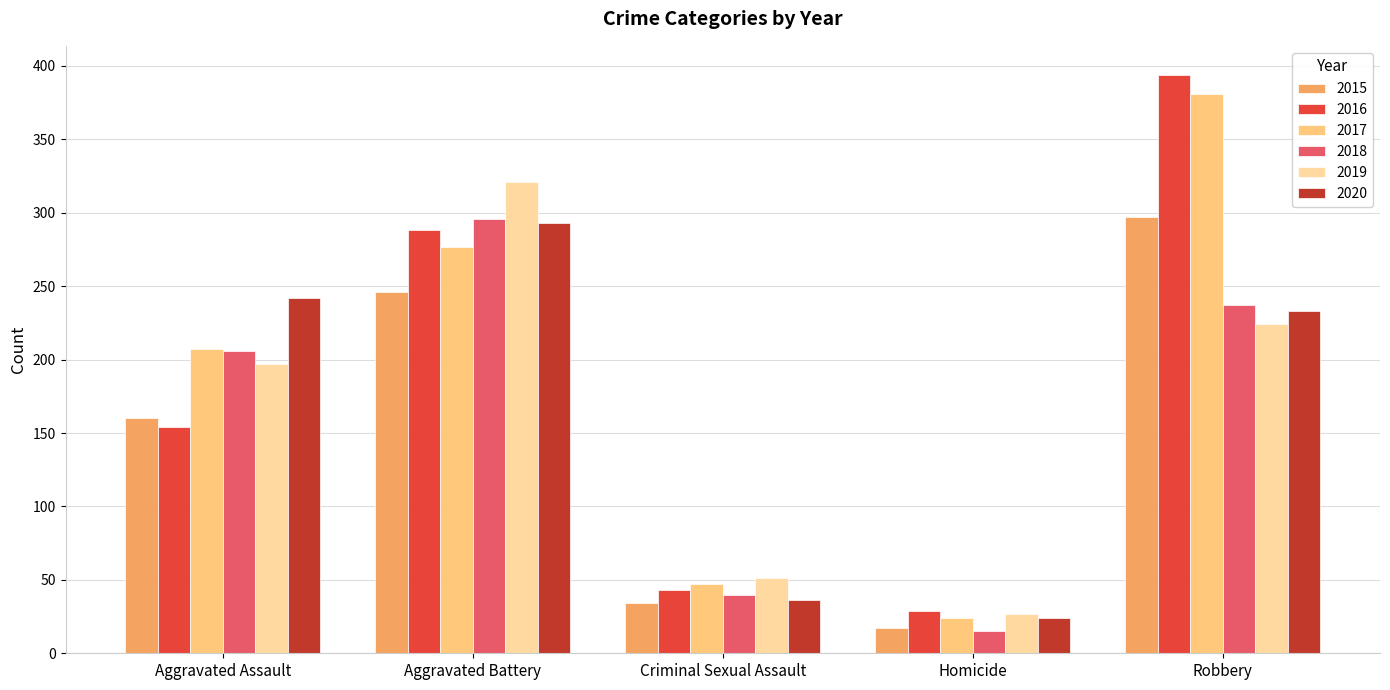

Does the chart contain stacked bars?

No